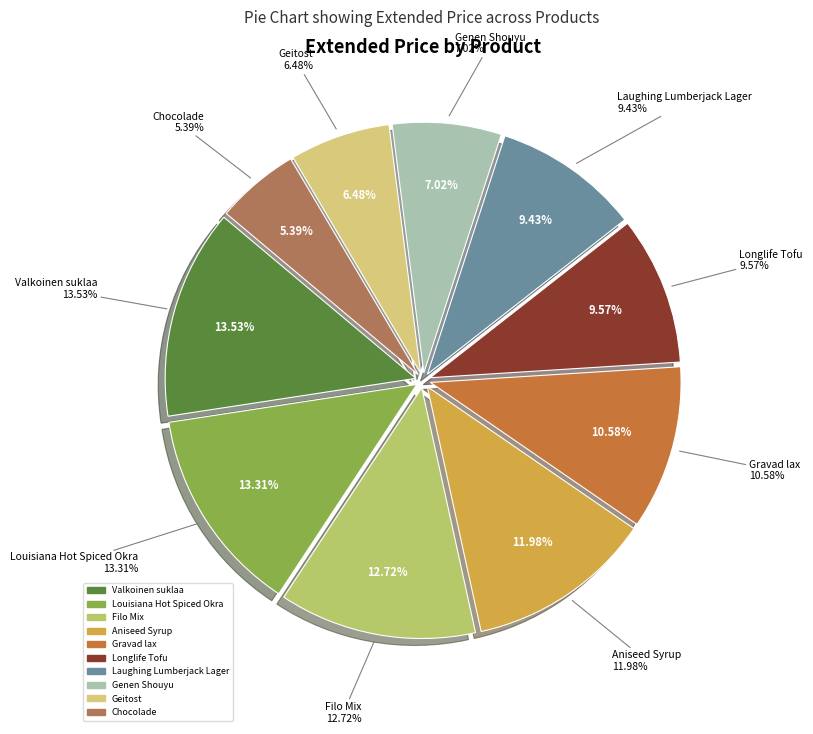

Does Valkoinen suklaa represent more than half of the total?

No